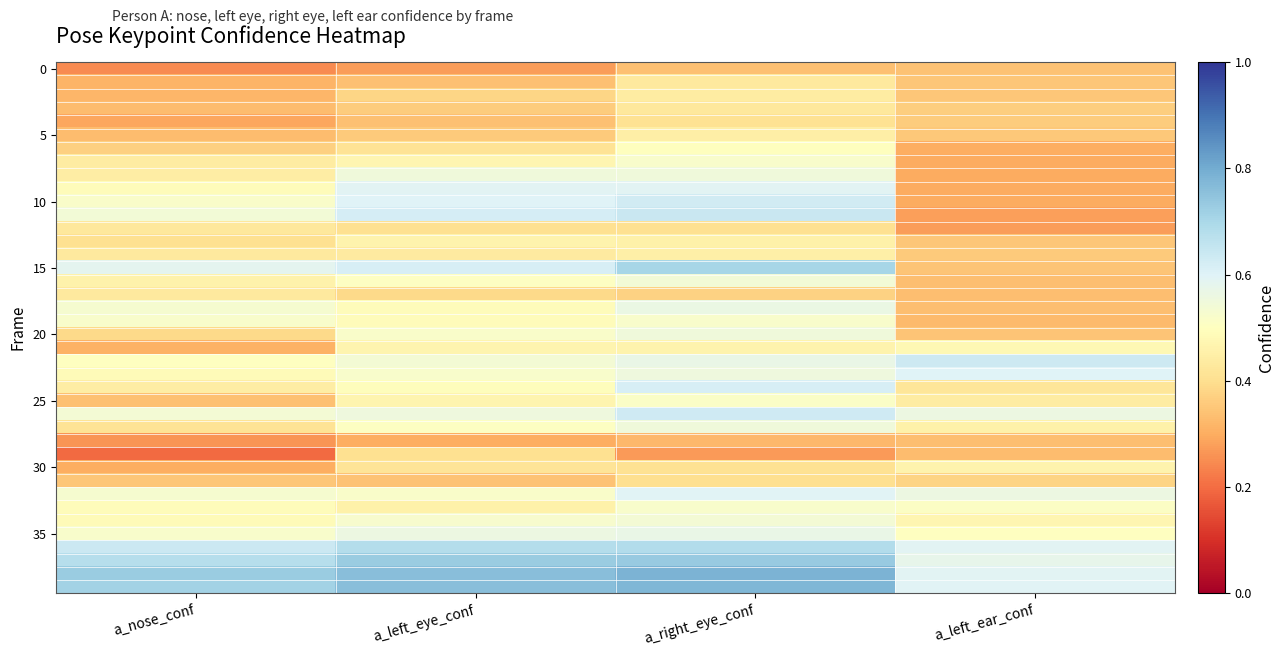

What is the spread (max minus min) of values at a_left_eye_conf?

0.5